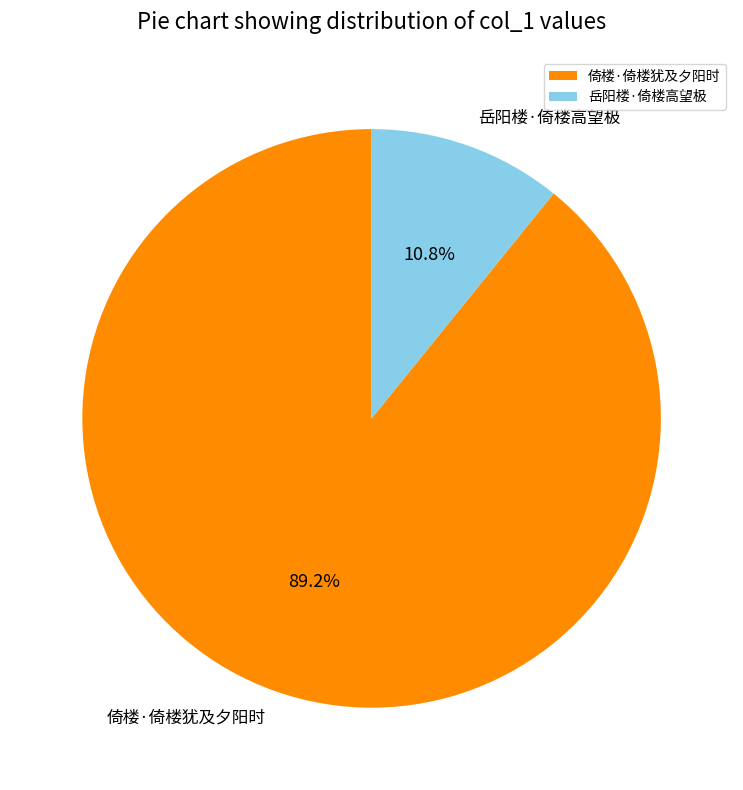

Is 倚楼·倚楼犹及夕阳时 the majority of the pie?

Yes